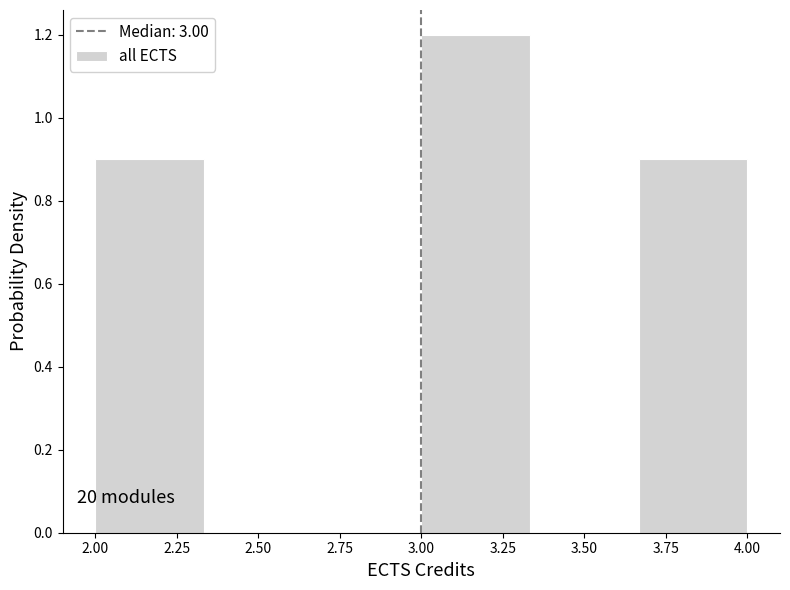

Over which range of the x-axis is the bar tallest?

3.00 to 3.35